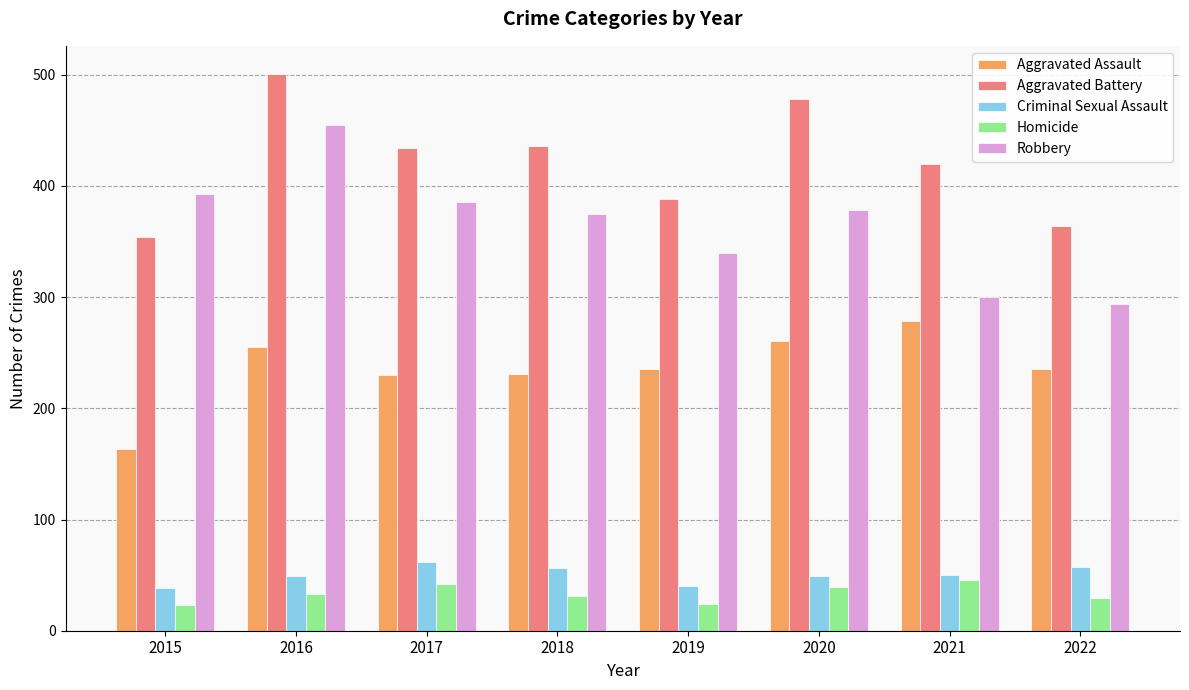

Is the value of Aggravated Battery at 2022 greater than the value of Homicide at 2020?

Yes